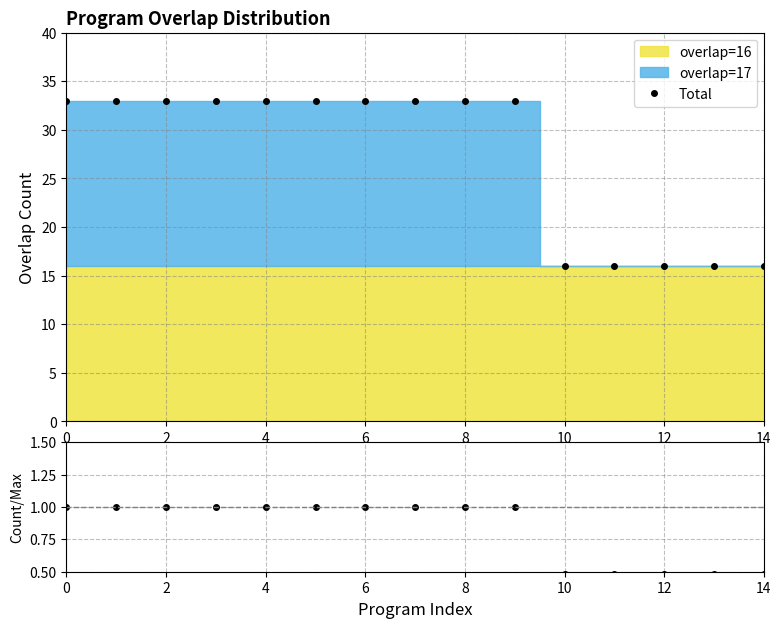

The Total series shows 16 at 12. True or false?

True